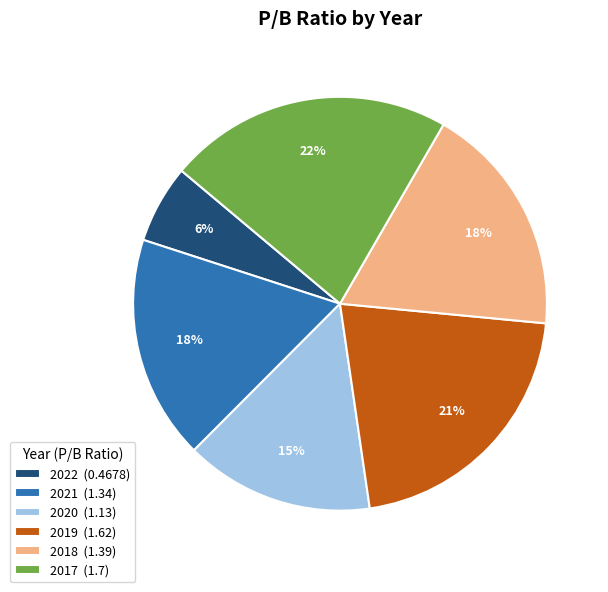

Do 2017 (1.7) and 2018 (1.39) together represent more than half of the pie?

No